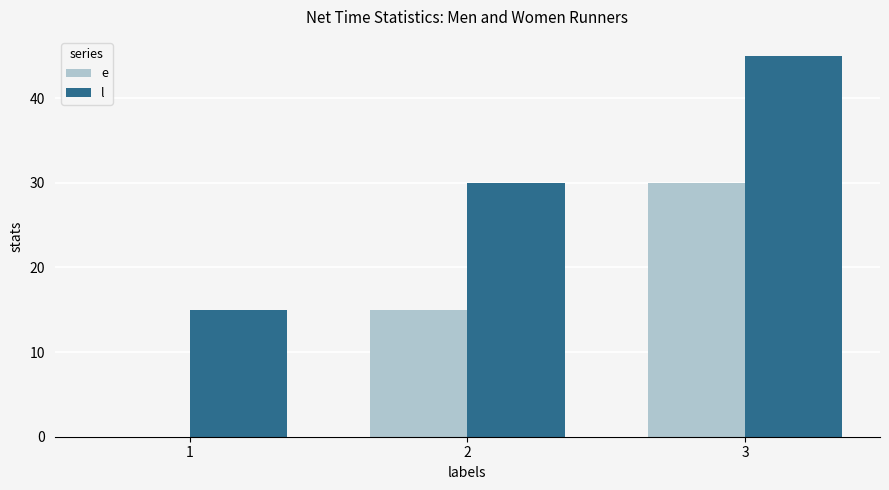

How many groups of bars are there?

3